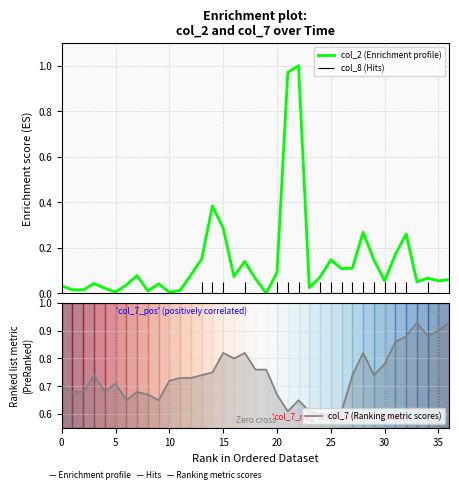

Between 12 and 31, which series saw the biggest shift?

col_7 (Ranking metric scores)